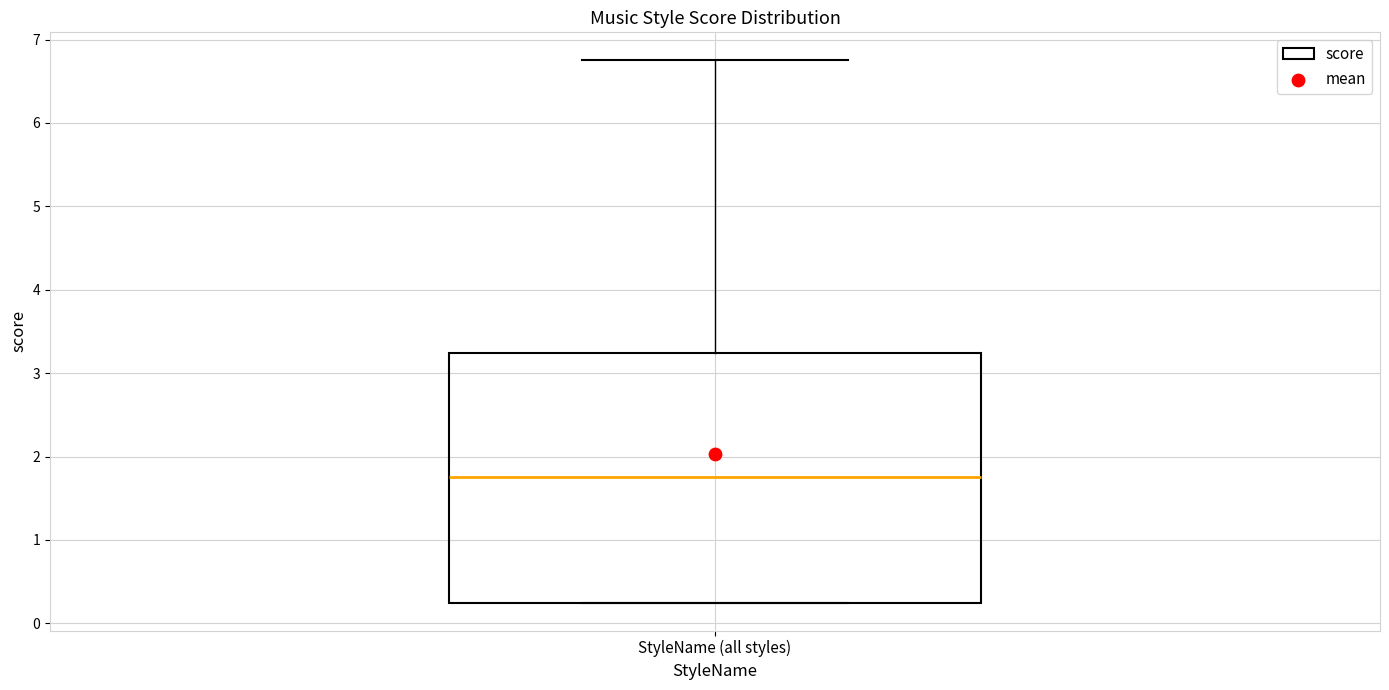

Transcribe this box plot: give where the median line is, the range the box spans, and where the two whiskers end, as read against the y-axis. The values are not printed on the chart, so give them approximately, as read against the axis.

median 1.8, box 0.2 to 3.2, whiskers 0.2 to 6.8